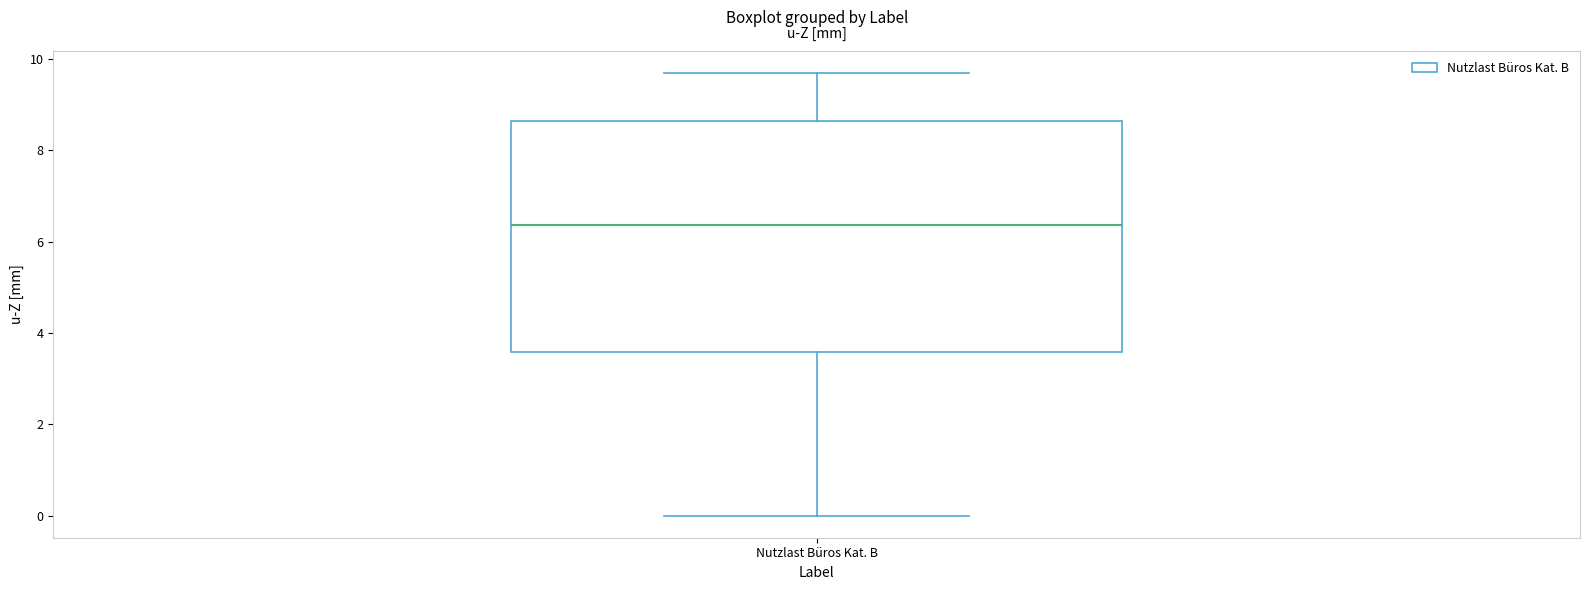

Transcribe this box plot: give where the median line is, the range the box spans, and where the two whiskers end, as read against the y-axis. The values are not printed on the chart, so give them approximately, as read against the axis.

median 6.4, box 3.6 to 8.6, whiskers 0.0 to 9.6